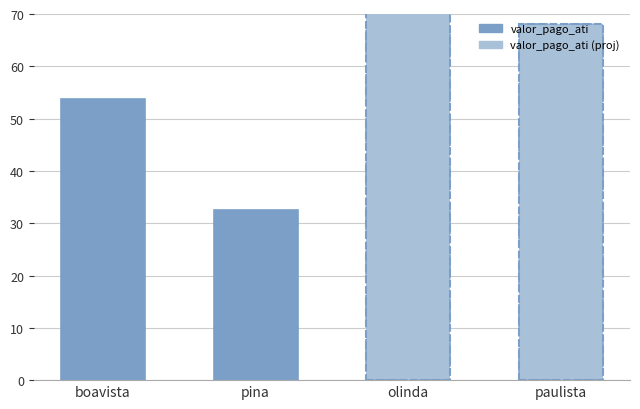

What are all the series names shown in the legend?

valor_pago_ati, valor_pago_ati (proj)